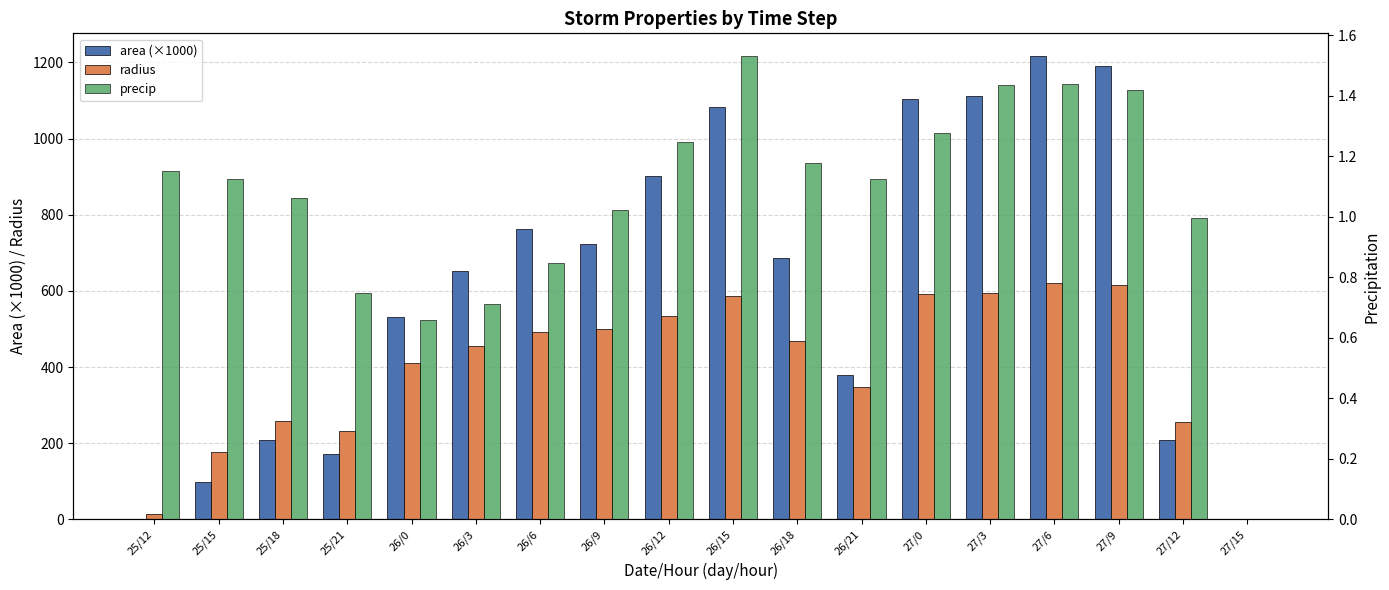

How many bars are there in total?

54